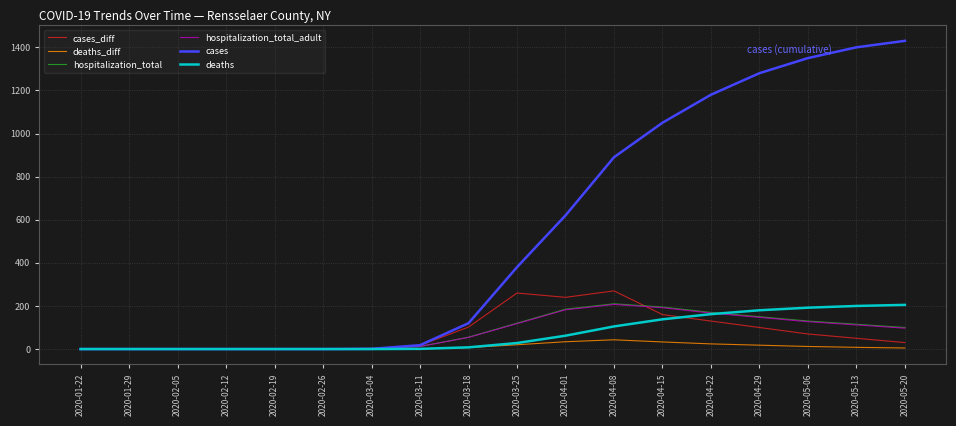

Does the chart display data point markers on the line(s)?

No